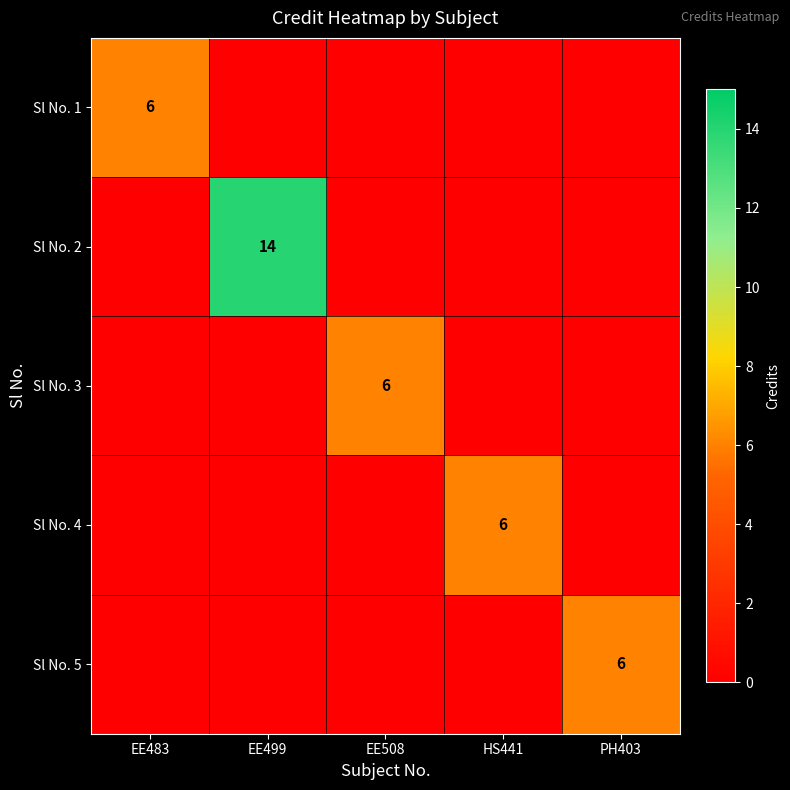

The value of Sl No. 2 at EE499 is 23. True or false?

False